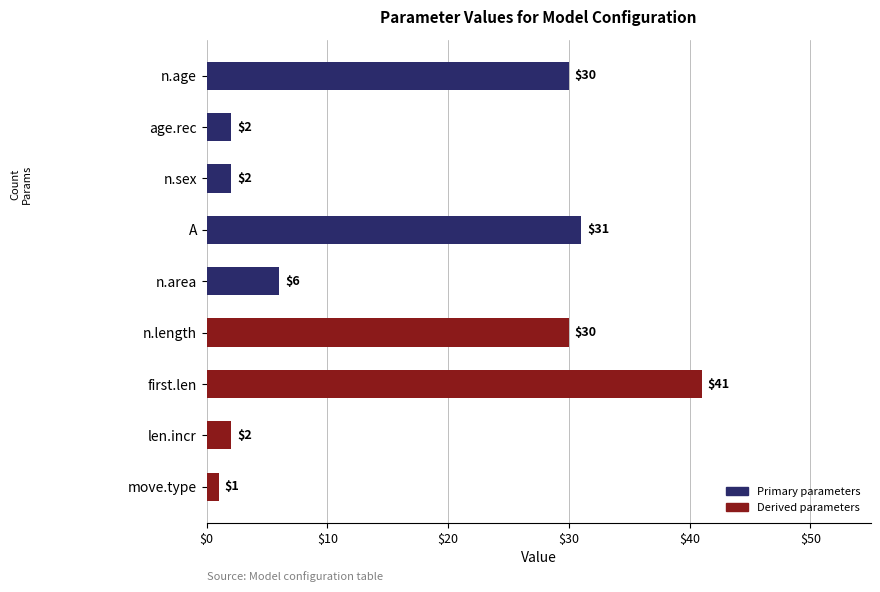

Reading top to bottom, extract all data points from this chart.

n.age=30	age.rec=2	n.sex=2	A=31	n.area=6	n.length=30	first.len=41	len.incr=2	move.type=1